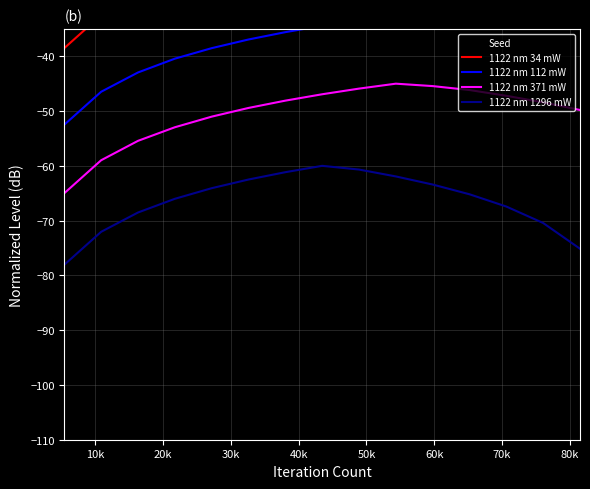

True or false: 1122 nm 371 mW and 1122 nm 1296 mW cross at least once.

False